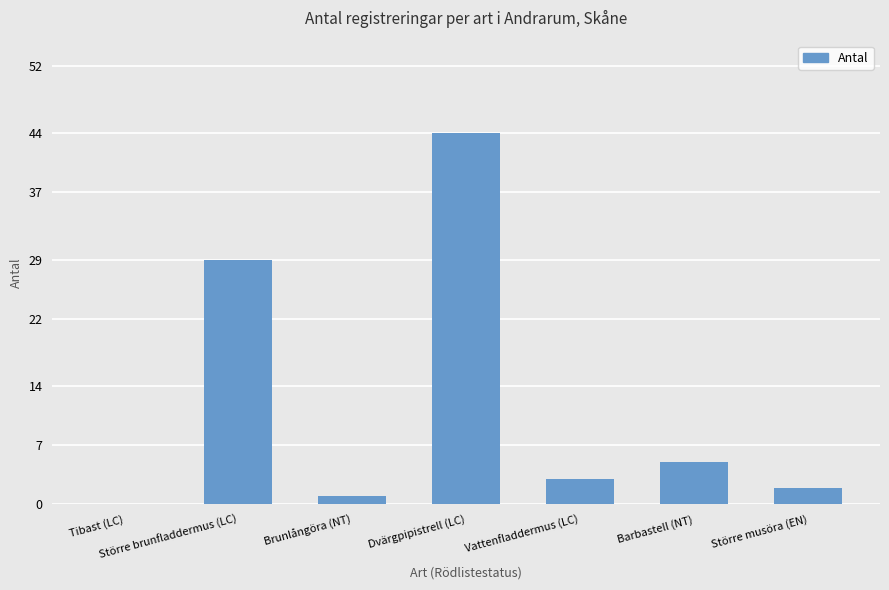

What is the maximum value shown in the chart?

44